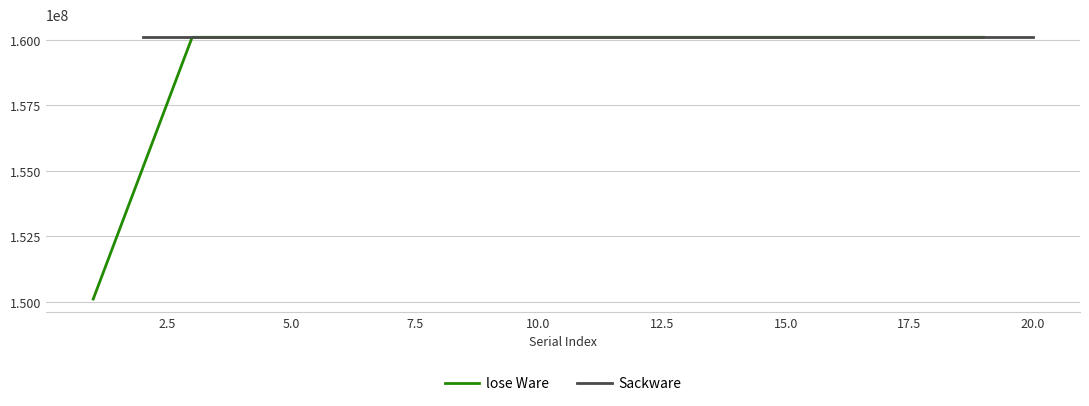

Is it true that Sackware equals 160102006 at 5.0?

True